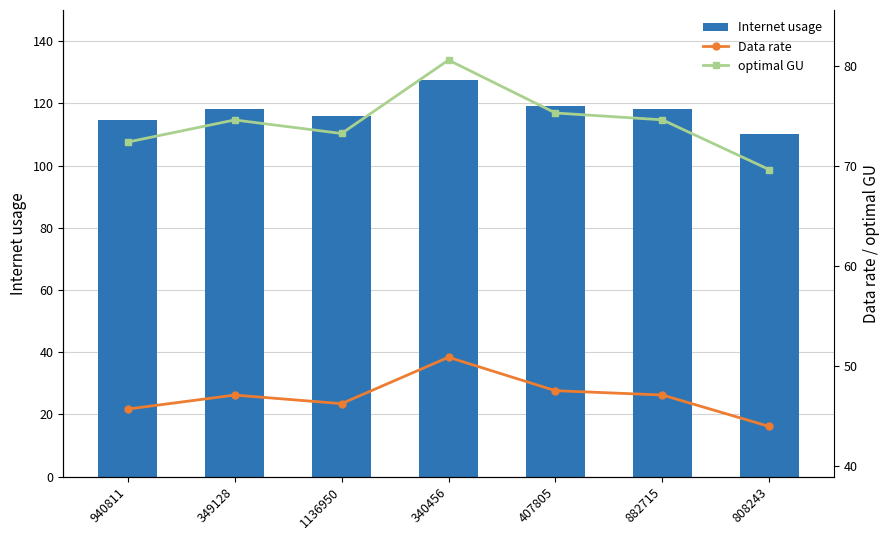

At which label does Internet usage reach its minimum?

808243